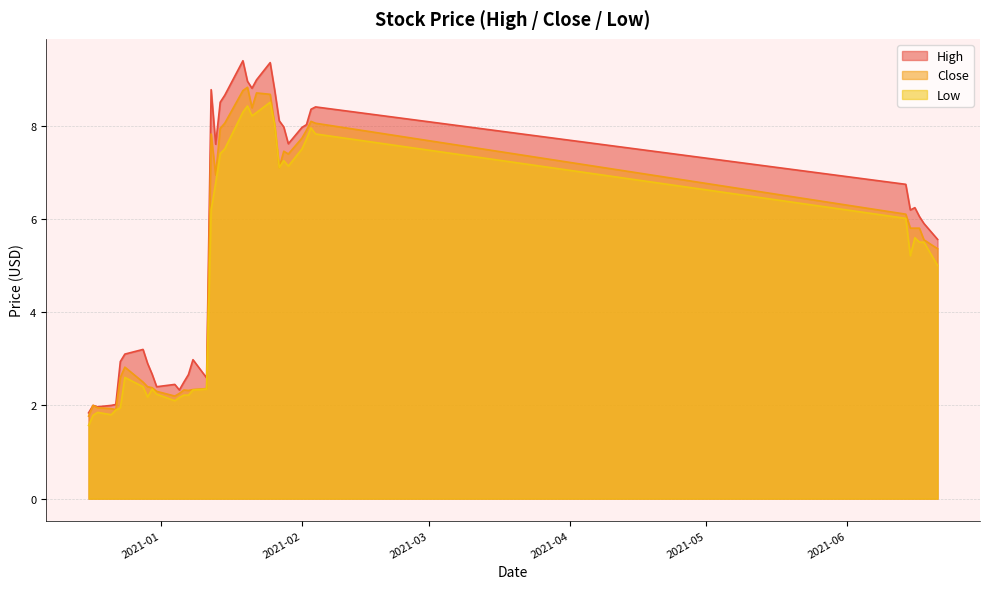

Rank the series by their average value, from highest to lowest.

High, Close, Low